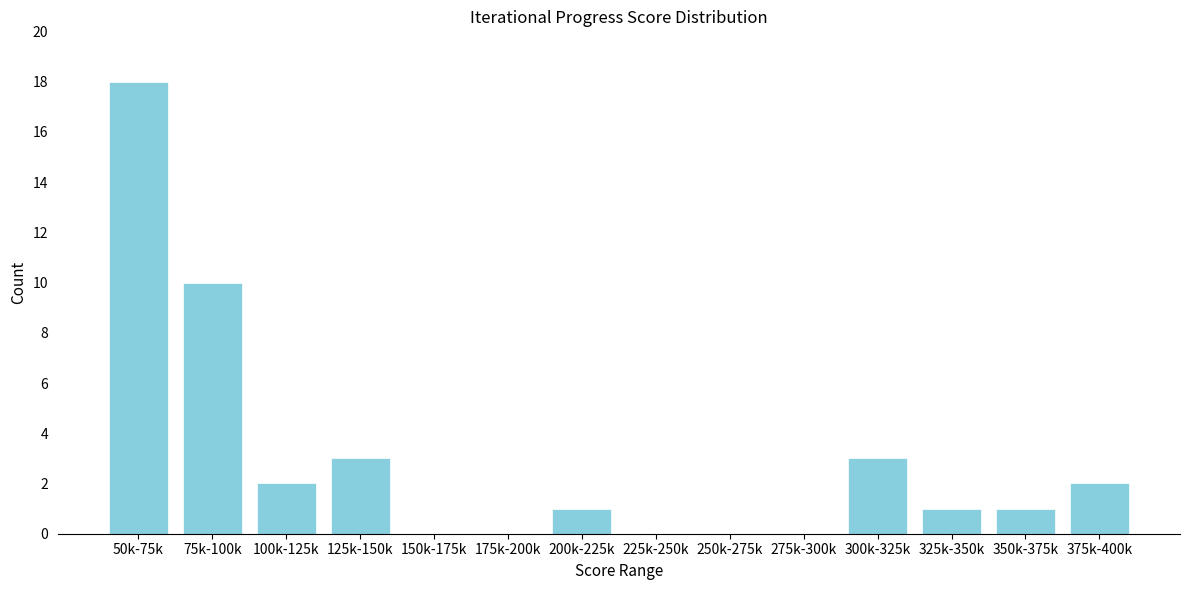

Reading right to left, transcribe all the data shown in this chart.

375k-400k=2	350k-375k=1	325k-350k=1	300k-325k=3	275k-300k=0	250k-275k=0	225k-250k=0	200k-225k=1	175k-200k=0	150k-175k=0	125k-150k=3	100k-125k=2	75k-100k=10	50k-75k=18